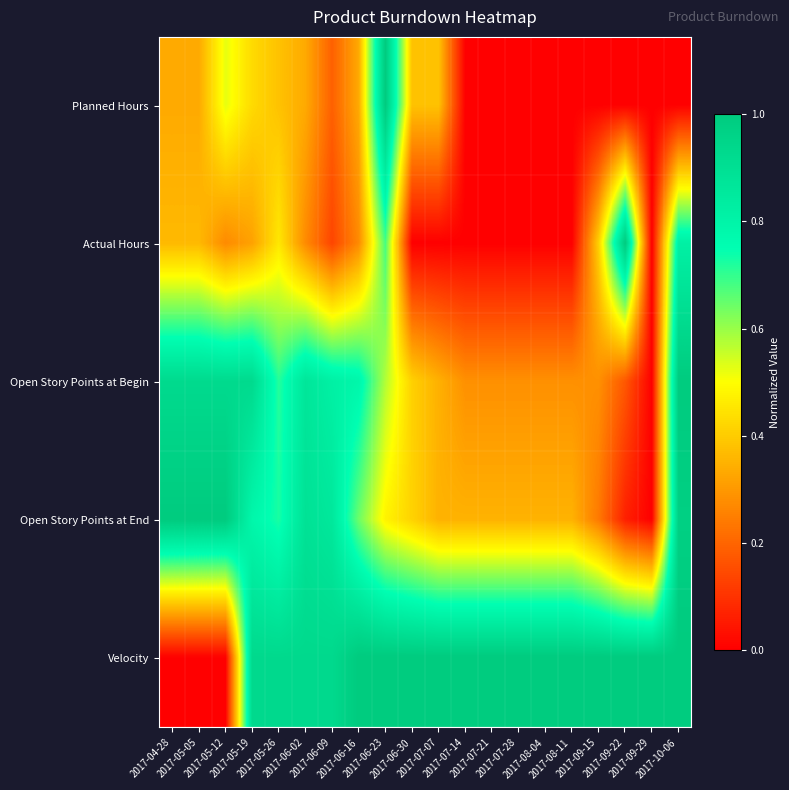

Reading left to right, what are all the values shown in this chart?

Planned Hours: 2017-04-28=0.3	2017-05-05=0.3	2017-05-12=0.5	2017-05-19=0.4	2017-05-26=0.4	2017-06-02=0.3	2017-06-09=0.2	2017-06-16=0.3	2017-06-23=1.0	2017-06-30=0.4	2017-07-07=0.4	2017-07-14=0.0	2017-07-21=0.0	2017-07-28=0.0	2017-08-04=0.0	2017-08-11=0.0	2017-09-15=0.0	2017-09-22=0.0	2017-09-29=0.0	2017-10-06=0.0
Actual Hours: 2017-04-28=0.4	2017-05-05=0.4	2017-05-12=0.3	2017-05-19=0.3	2017-05-26=0.5	2017-06-02=0.3	2017-06-09=0.1	2017-06-16=0.3	2017-06-23=0.7	2017-06-30=0.0	2017-07-07=0.0	2017-07-14=0.0	2017-07-21=0.0	2017-07-28=0.0	2017-08-04=0.0	2017-08-11=0.0	2017-09-15=0.4	2017-09-22=1.0	2017-09-29=0.0	2017-10-06=0.8
Open Story Points at Begin: 2017-04-28=0.9	2017-05-05=0.9	2017-05-12=0.9	2017-05-19=0.9	2017-05-26=0.7	2017-06-02=0.9	2017-06-09=0.8	2017-06-16=0.8	2017-06-23=0.6	2017-06-30=0.4	2017-07-07=0.3	2017-07-14=0.3	2017-07-21=0.3	2017-07-28=0.3	2017-08-04=0.3	2017-08-11=0.3	2017-09-15=0.3	2017-09-22=0.2	2017-09-29=0.0	2017-10-06=1.0
Open Story Points at End: 2017-04-28=1.0	2017-05-05=1.0	2017-05-12=1.0	2017-05-19=0.8	2017-05-26=0.7	2017-06-02=0.9	2017-06-09=0.9	2017-06-16=0.6	2017-06-23=0.5	2017-06-30=0.4	2017-07-07=0.4	2017-07-14=0.4	2017-07-21=0.4	2017-07-28=0.4	2017-08-04=0.4	2017-08-11=0.4	2017-09-15=0.2	2017-09-22=0.1	2017-09-29=0.0	2017-10-06=1.0
Velocity: 2017-04-28=0.0	2017-05-05=0.0	2017-05-12=0.0	2017-05-19=0.9	2017-05-26=0.9	2017-06-02=0.9	2017-06-09=0.9	2017-06-16=1.0	2017-06-23=1.0	2017-06-30=1.0	2017-07-07=1.0	2017-07-14=1.0	2017-07-21=1.0	2017-07-28=1.0	2017-08-04=1.0	2017-08-11=1.0	2017-09-15=1.0	2017-09-22=1.0	2017-09-29=1.0	2017-10-06=1.0